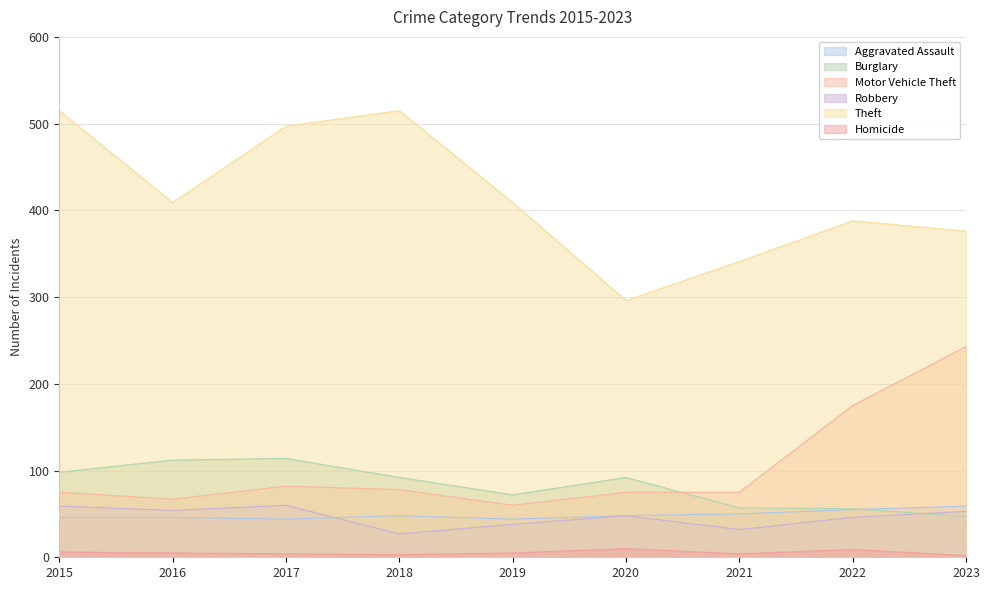

Is it true that Robbery equals 7 at 2018?

False